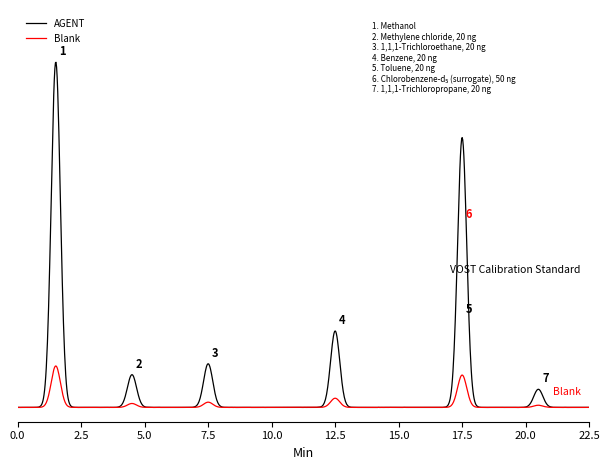

Does the chart display data point markers on the line(s)?

No